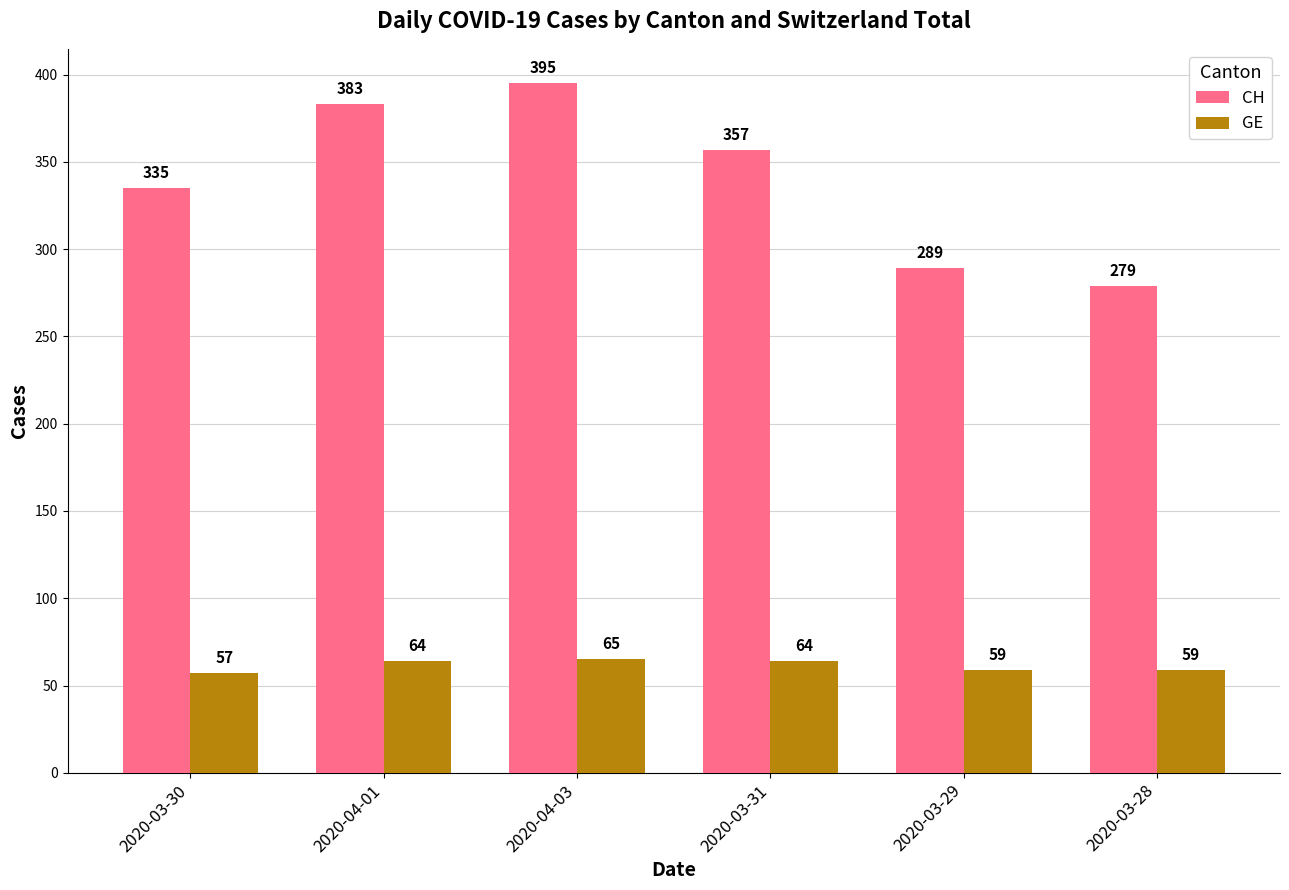

How many distinct data groups are displayed?

2